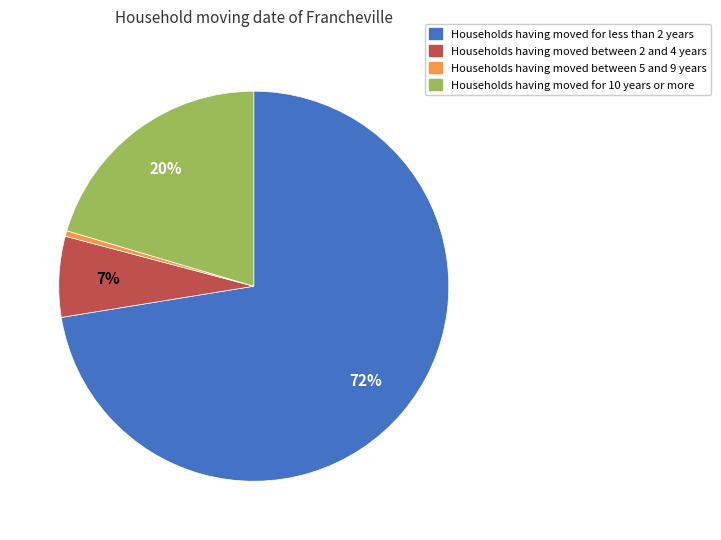

To the nearest percent, what portion does Households having moved between 2 and 4 years represent?

7%